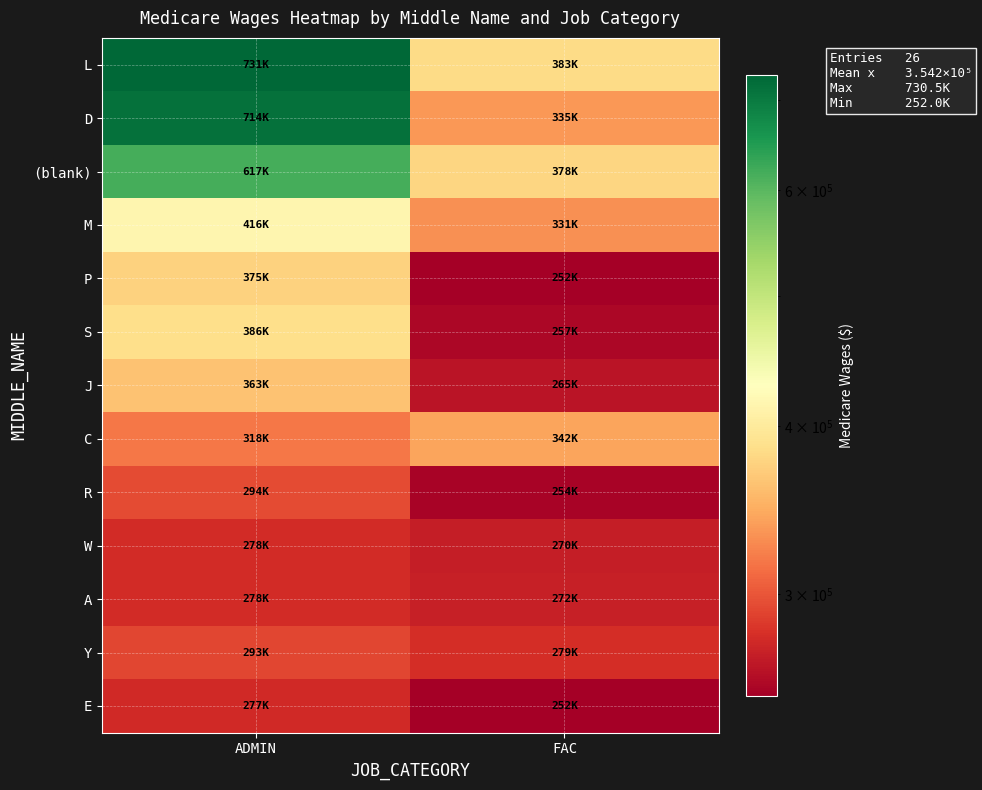

Which has a higher value, ADMIN or FAC?

ADMIN